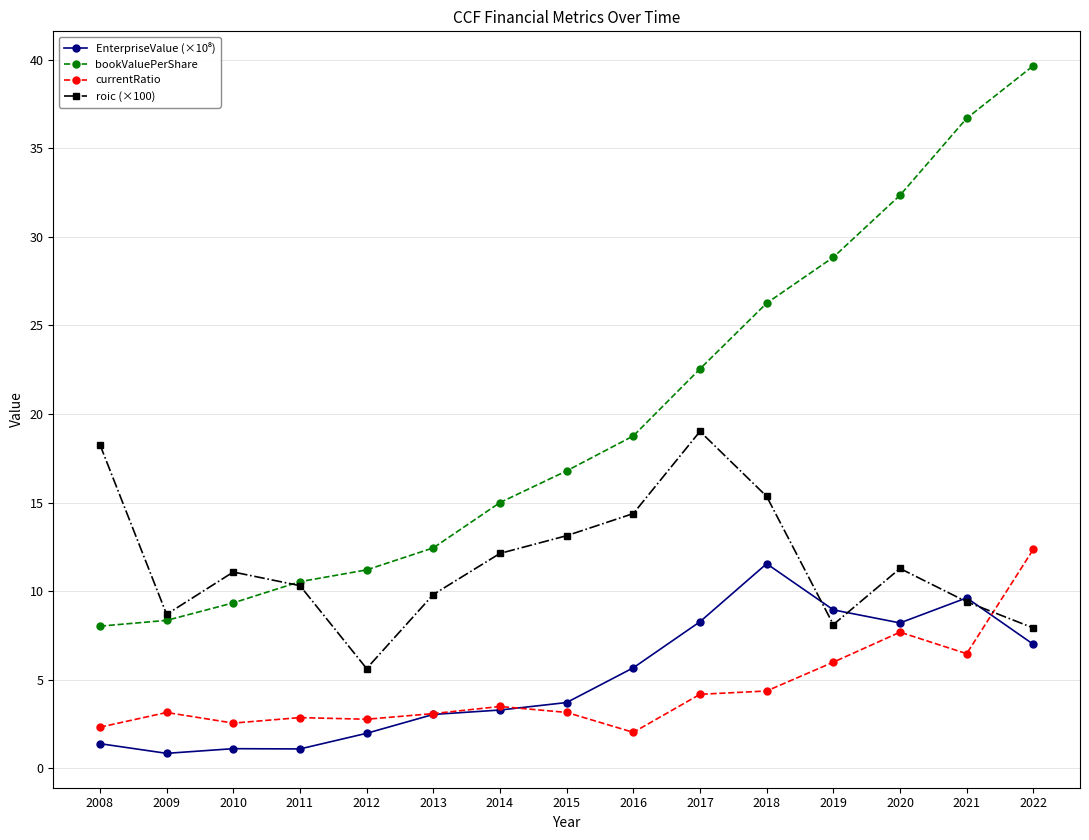

What is the value of the currentRatio point at the 7th from the left?

3.5